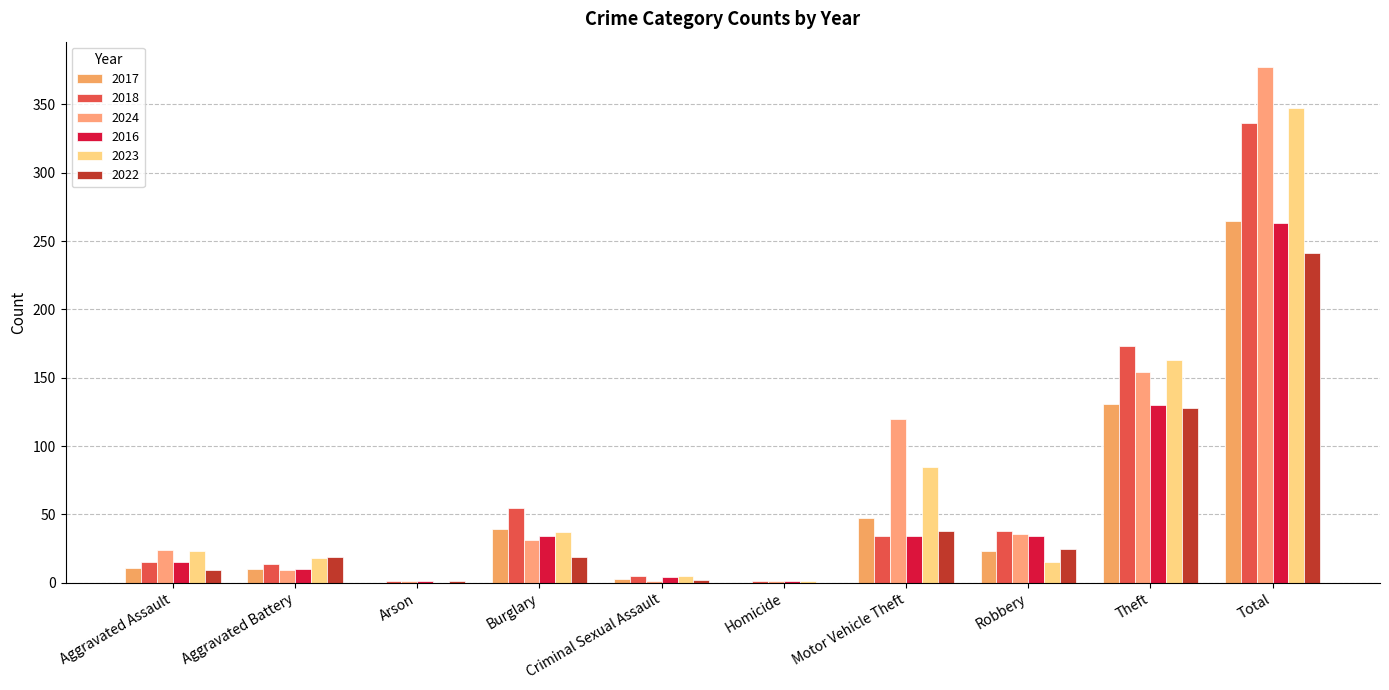

The 2022 series shows 55 at Theft. True or false?

False